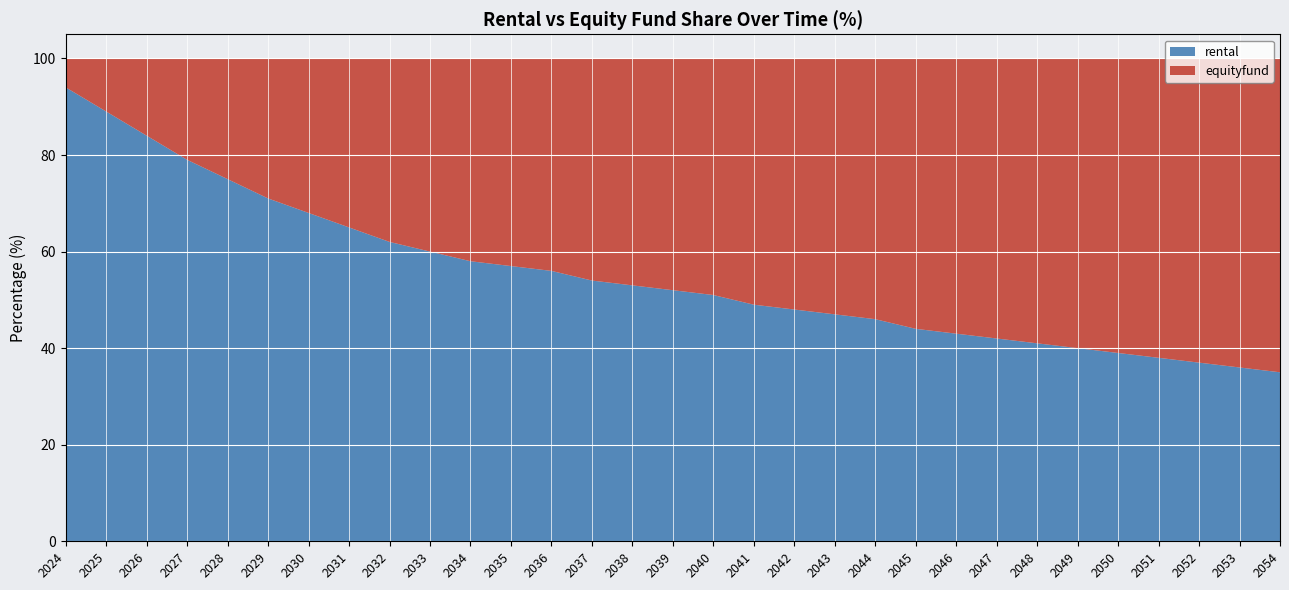

Reading right to left, transcribe all the data shown in this chart.

rental: 35	36	37	38	39	40	41	42	43	44	46	47	48	49	51	52	53	54	56	57	58	60	62	65	68	71	75	79	84	89	94
equityfund: 65	64	63	62	61	60	59	58	57	56	54	53	52	51	49	48	47	46	44	43	42	40	38	35	32	29	25	21	16	11	6